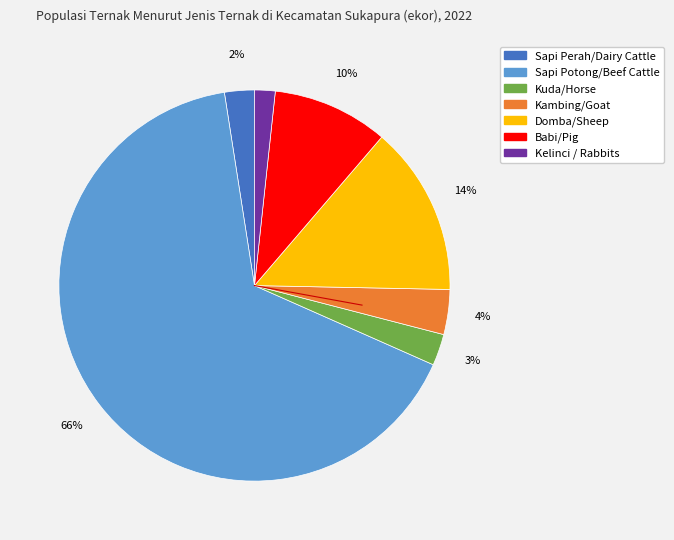

Does Sapi Potong/Beef Cattle represent more than half of the total?

Yes